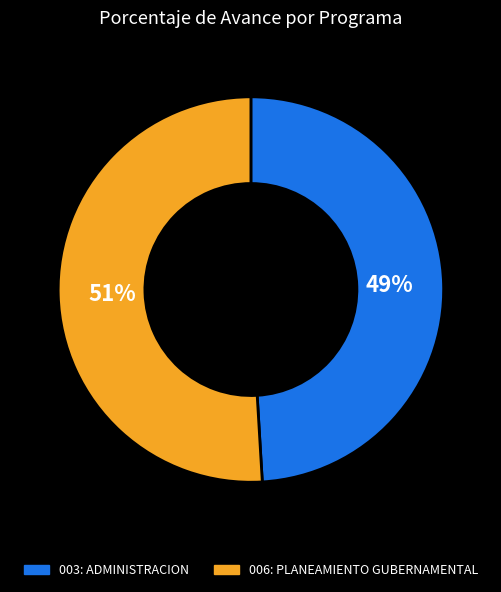

To the nearest percent, what percentage of the pie is 006: PLANEAMIENTO GUBERNAMENTAL?

51%